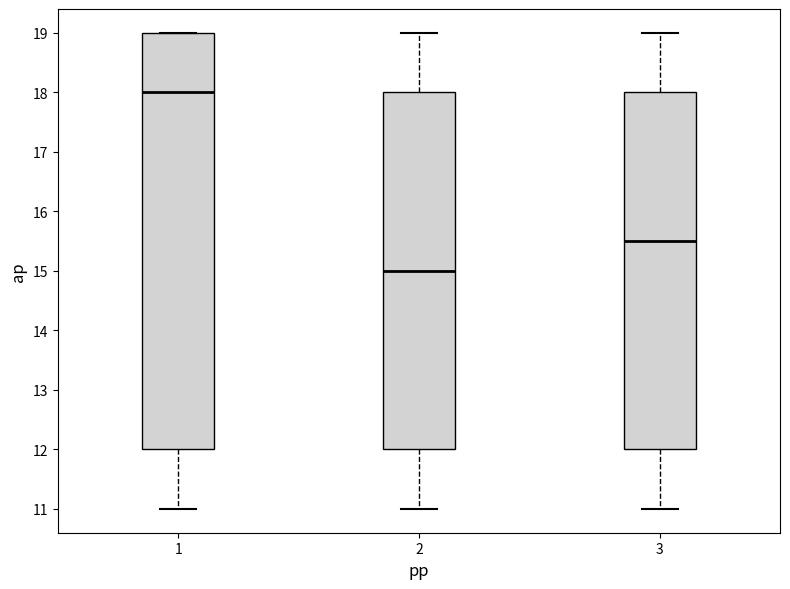

Comparing the boxes themselves (not the whiskers), which one is the tallest?

1